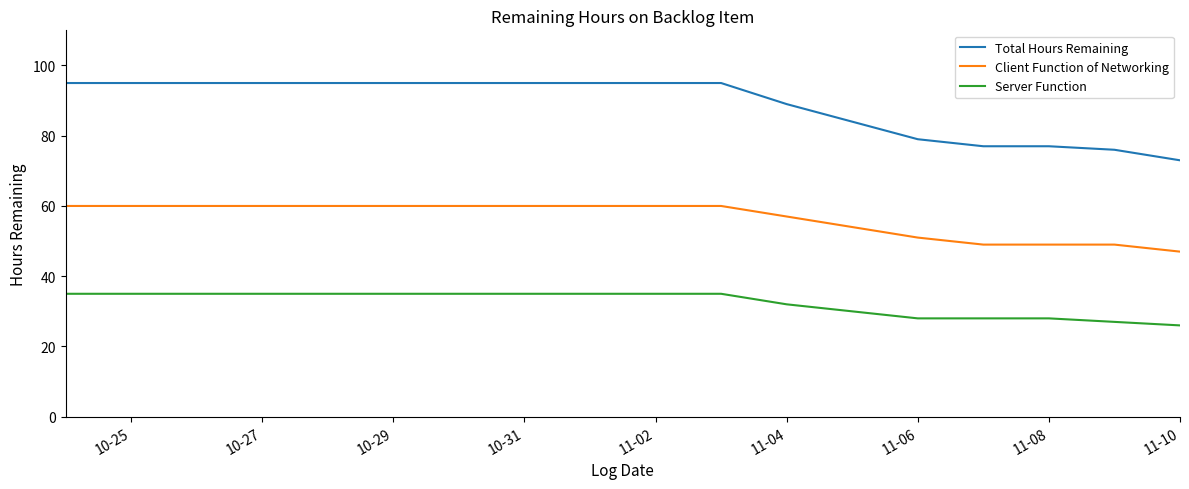

Which series has the largest range (max minus min)?

Total Hours Remaining